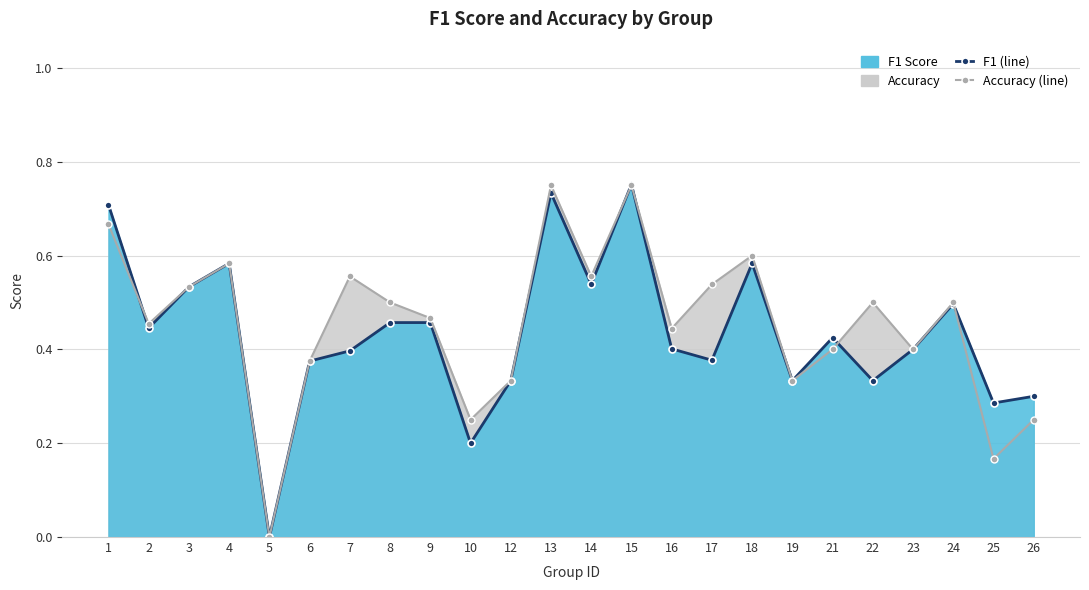

What is the difference between the maximum and minimum values in the accuracy (line) series?

0.8